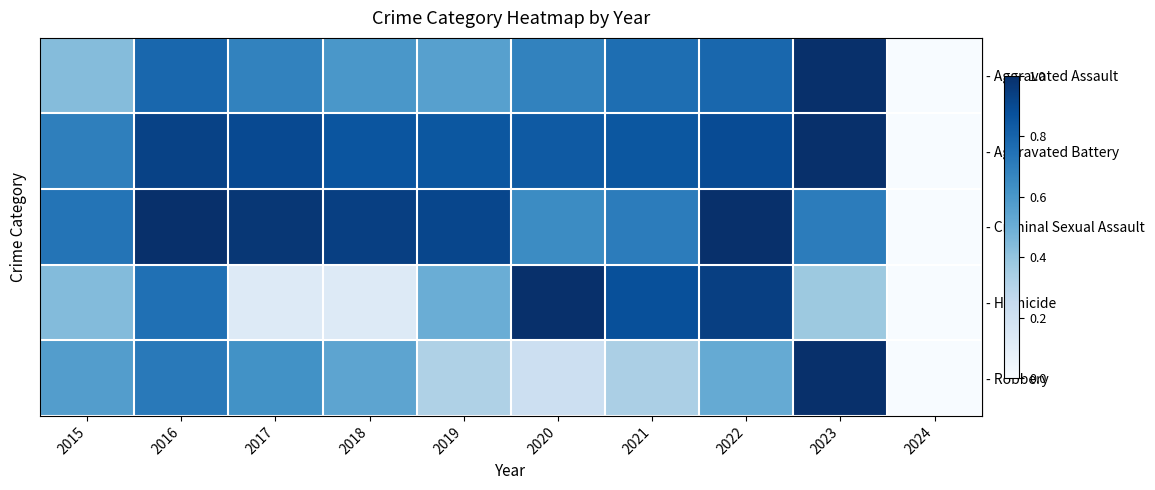

What is the total value across all series at 2021?

3.5